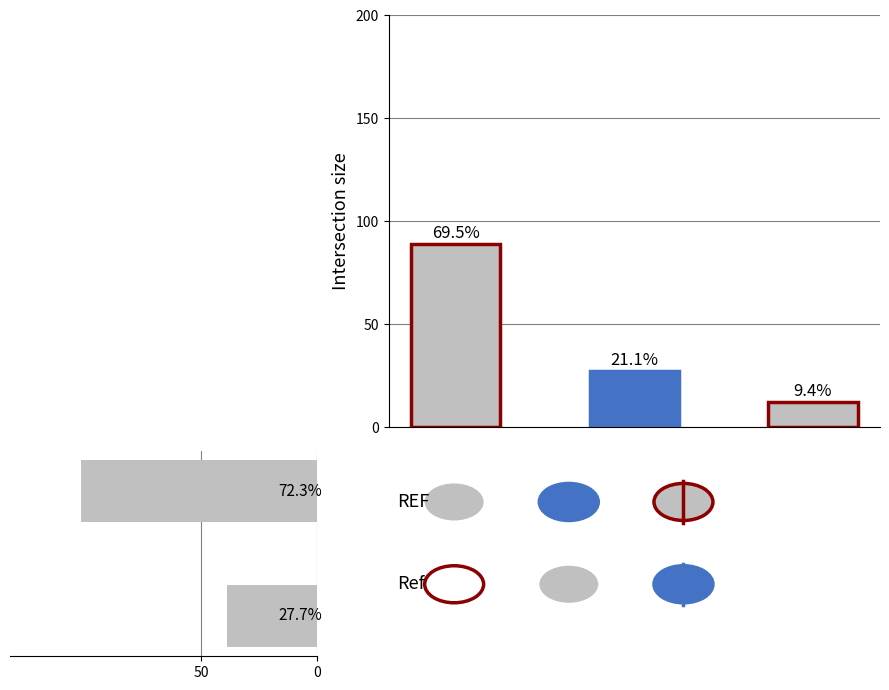

What is the average value?

70